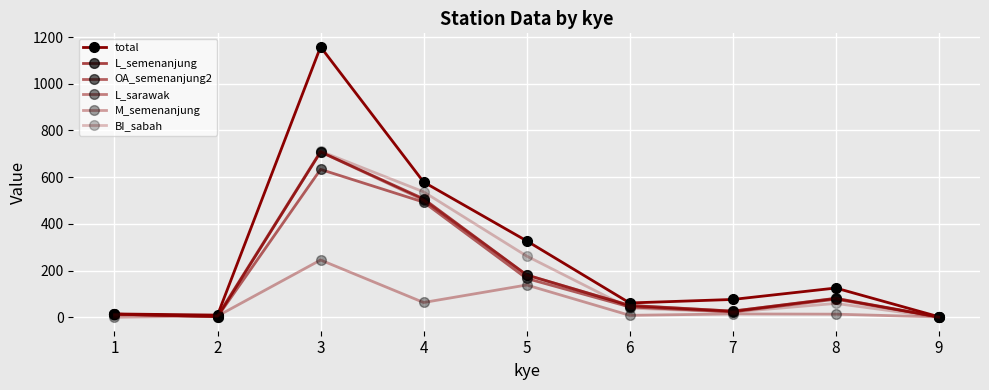

How many lines are shown in the chart?

6